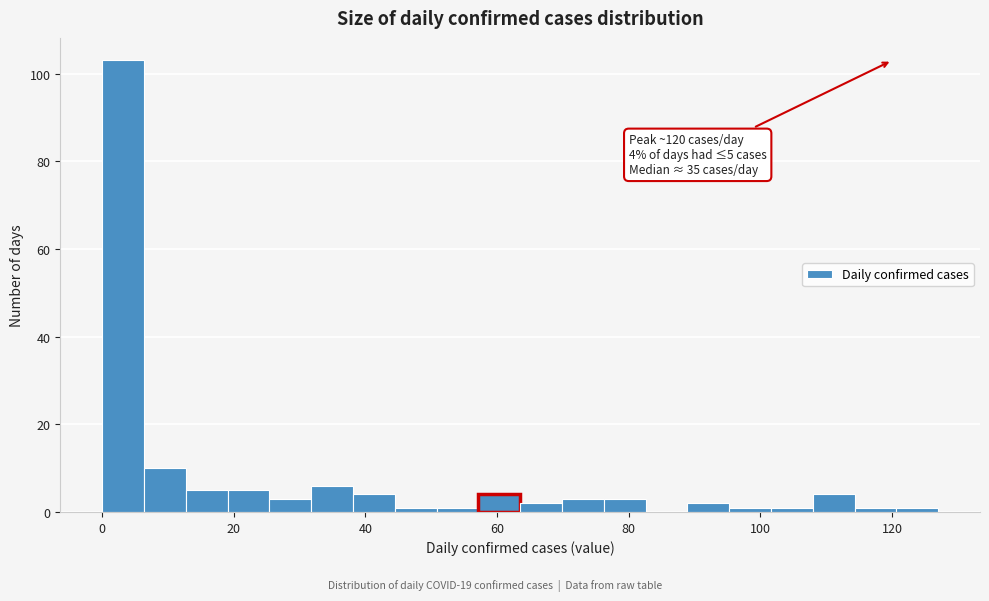

Read against the x-axis, roughly where is the centre of the tallest bar?

4